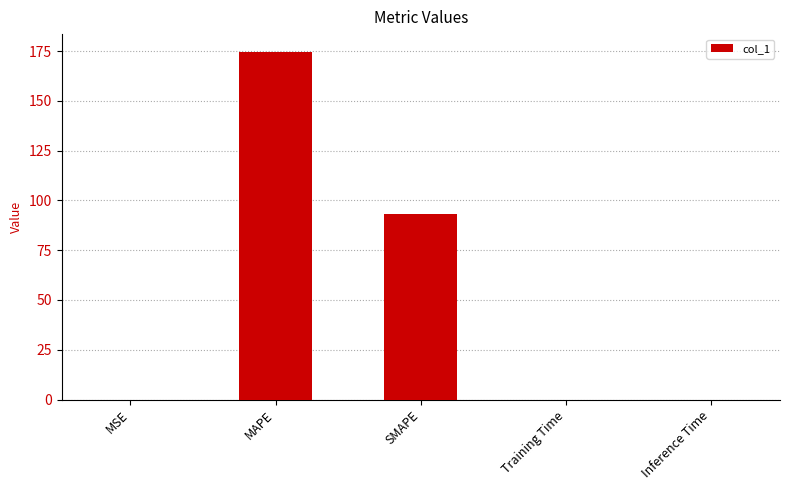

What is the average value?

53.6